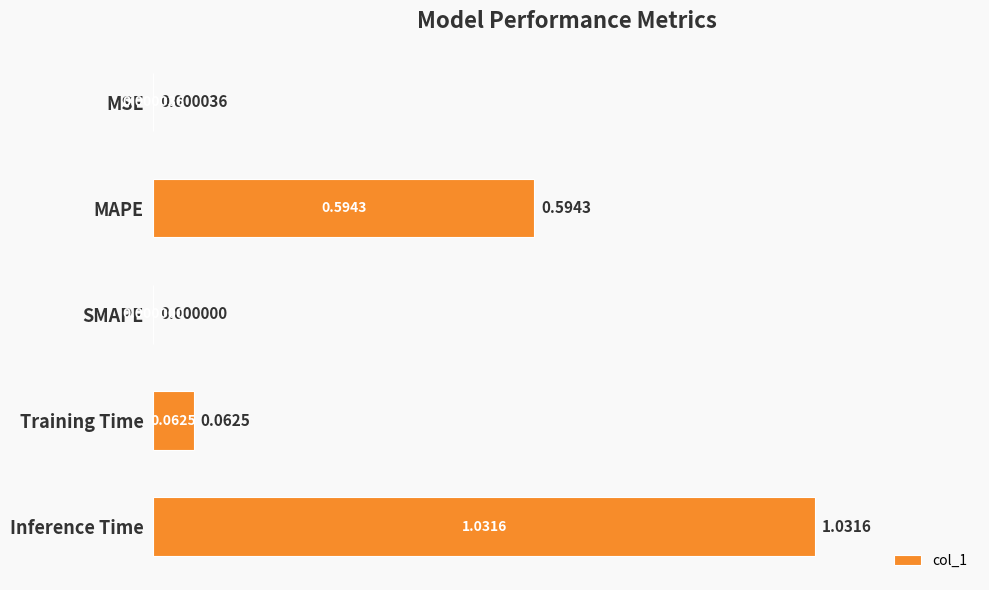

What is the sum of all values?

1.7